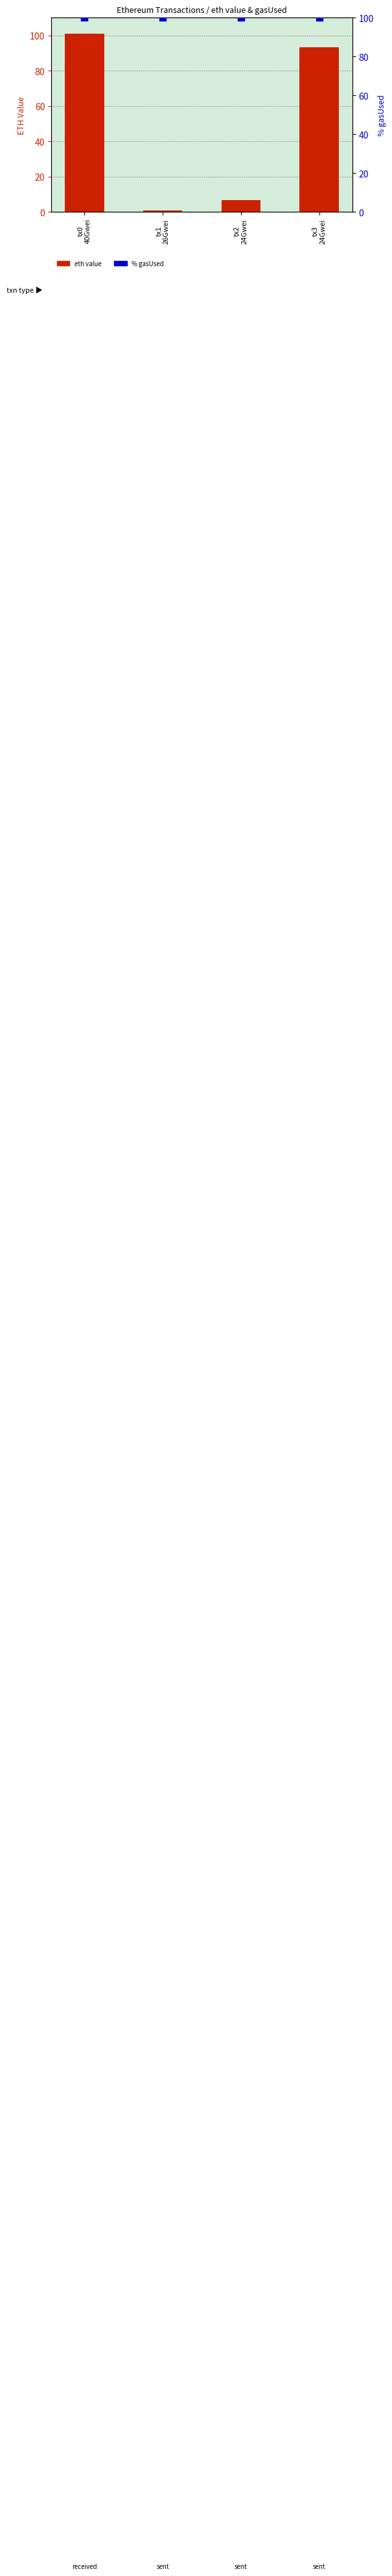

Which series has the largest Y range (max minus min)?

eth value